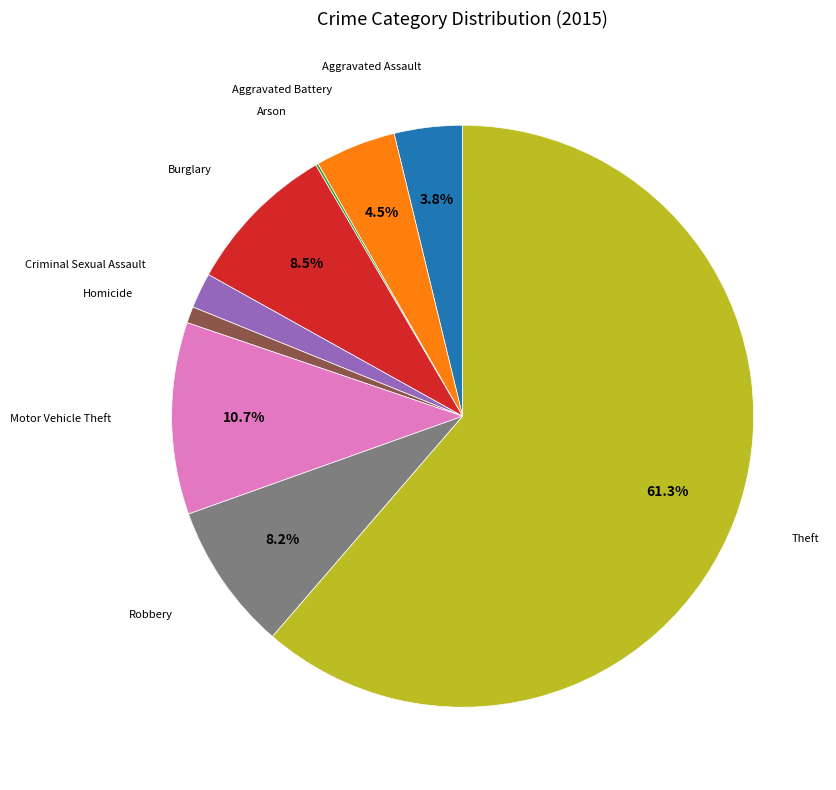

Is there any slice that represents more than half of the pie?

Yes